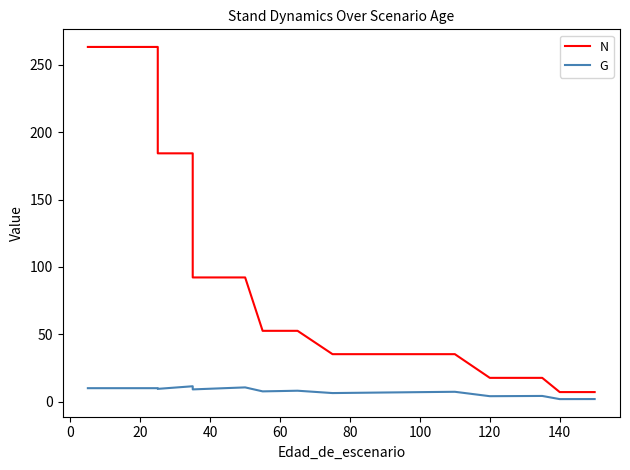

True or false: N and G cross at least once.

False